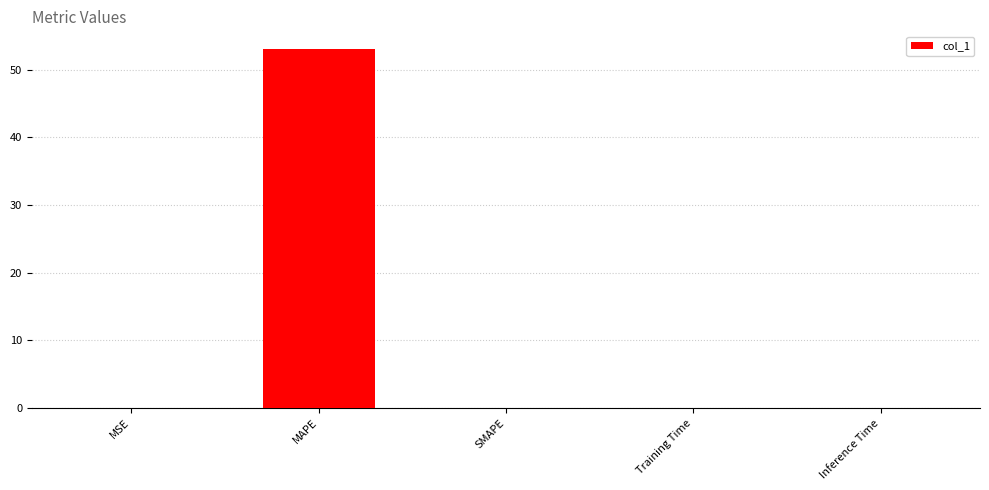

Count the number of categories in the chart.

5